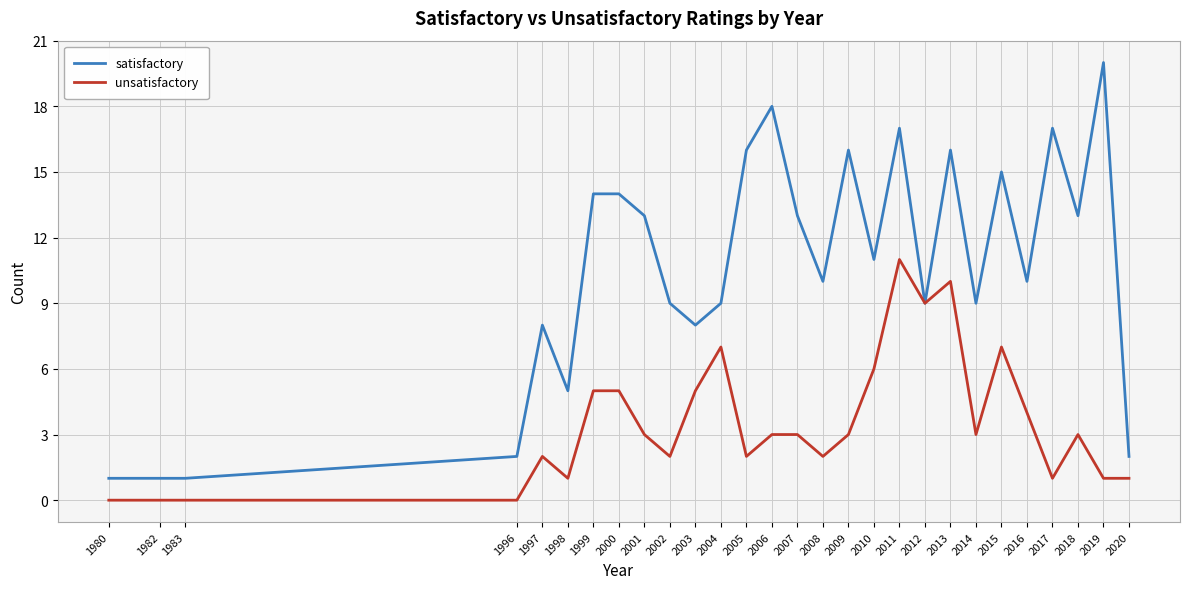

What is the total value across all series at 2009?

19